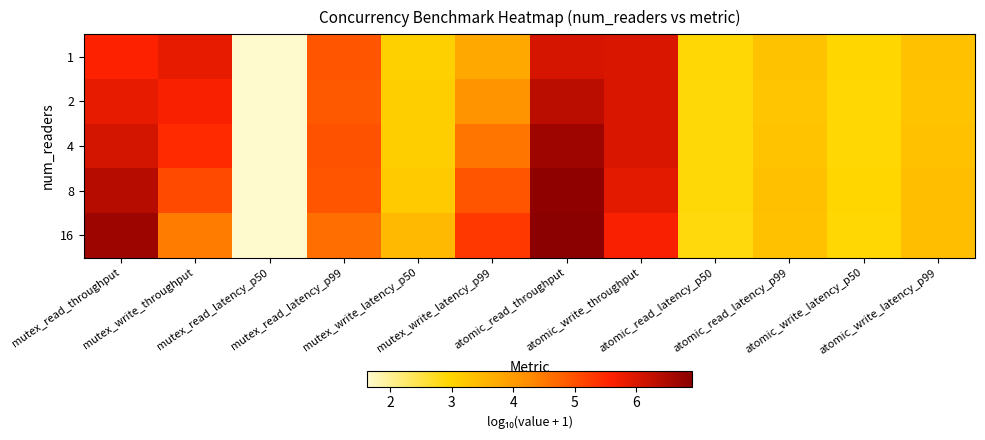

What is the difference between the highest and lowest values at mutex_read_latency_p99?

0.3